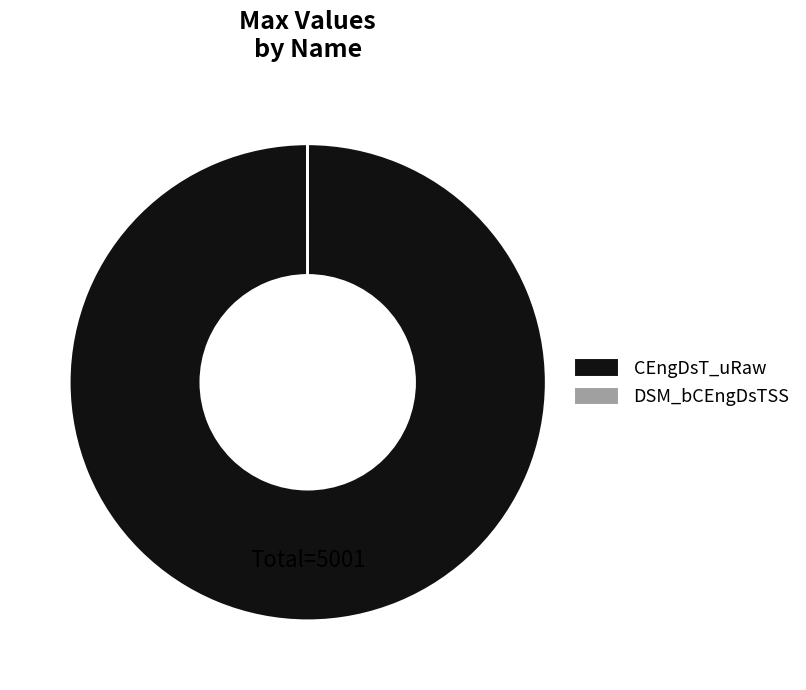

Which category accounts for the majority?

CEngDsT_uRaw